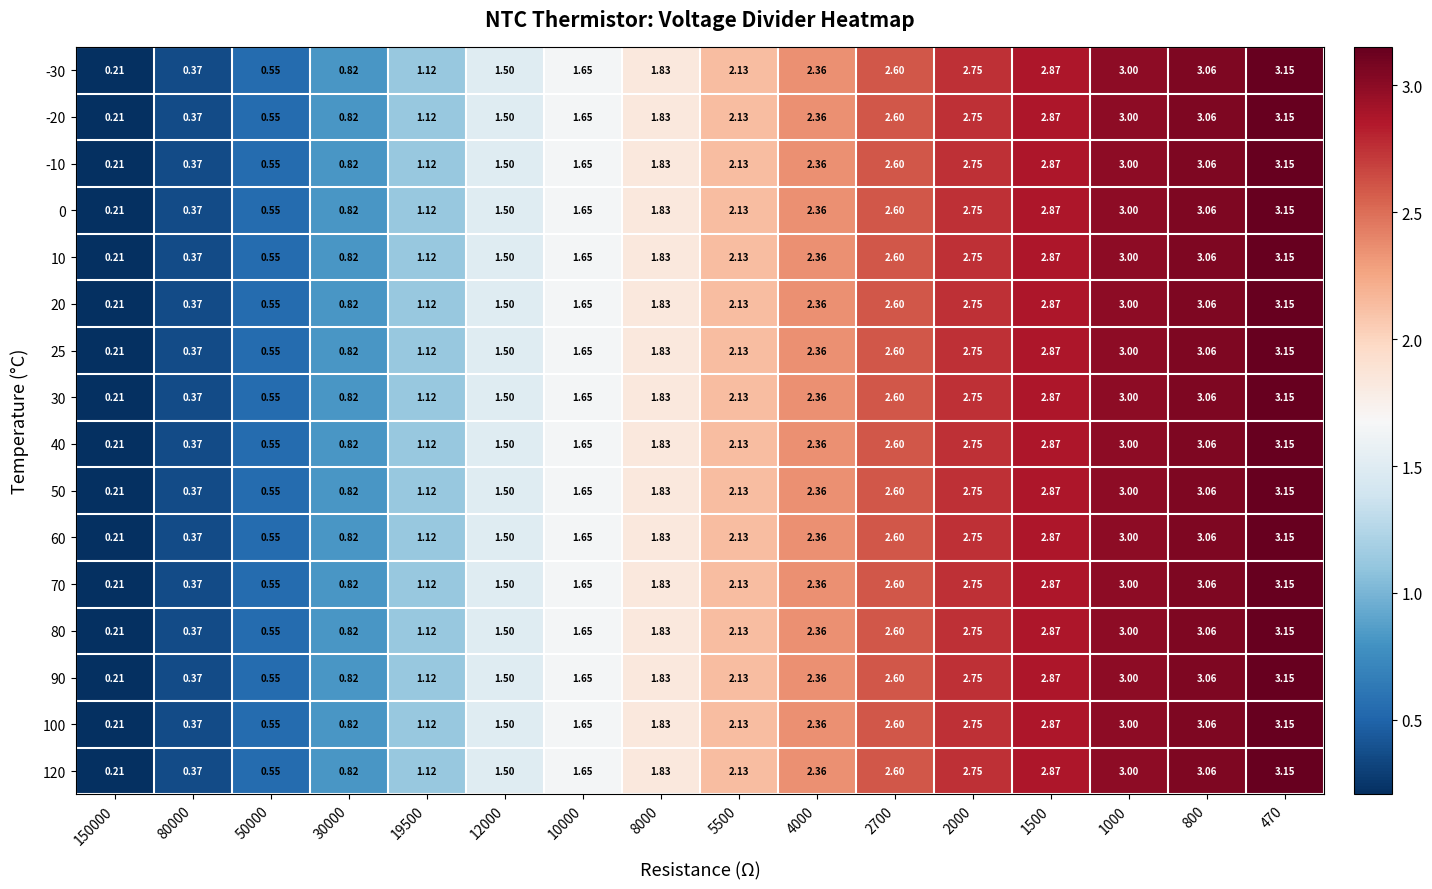

How many distinct data groups are displayed?

16